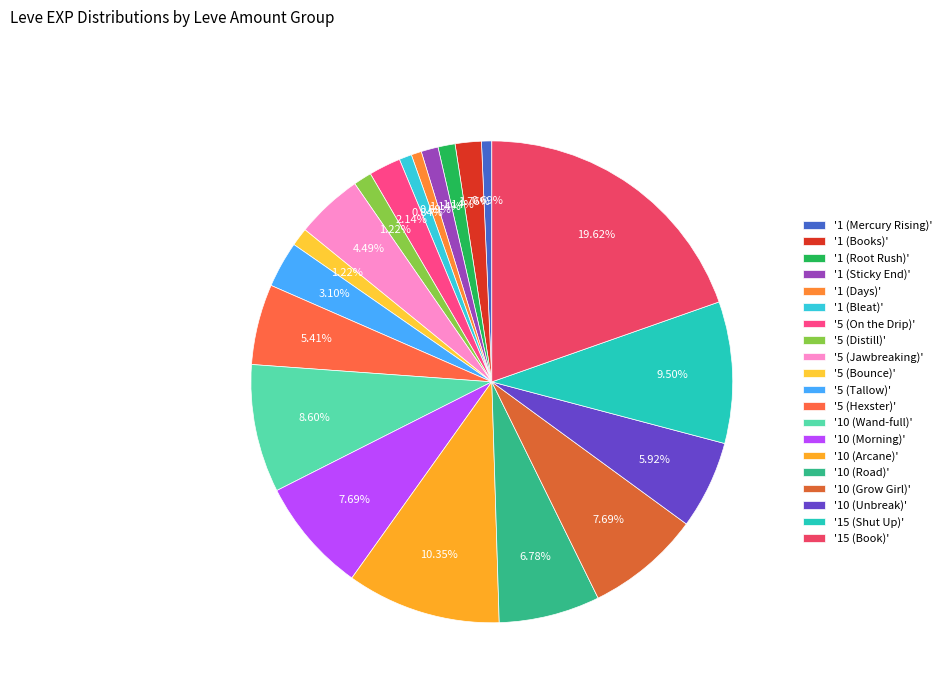

Is there any slice that represents more than half of the pie?

No